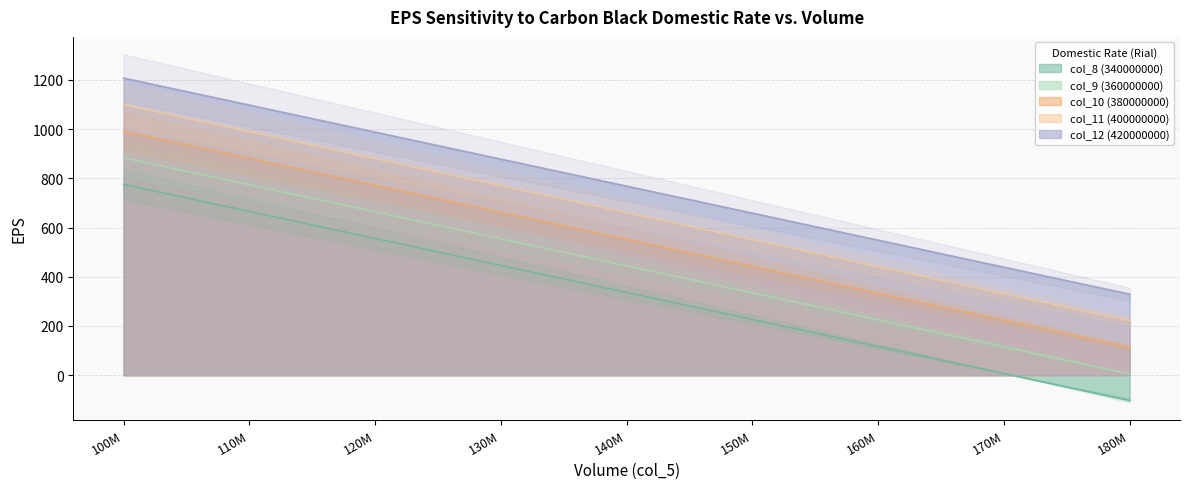

True or false: col_11 (400000000) and col_10 (380000000) intersect in this chart.

False